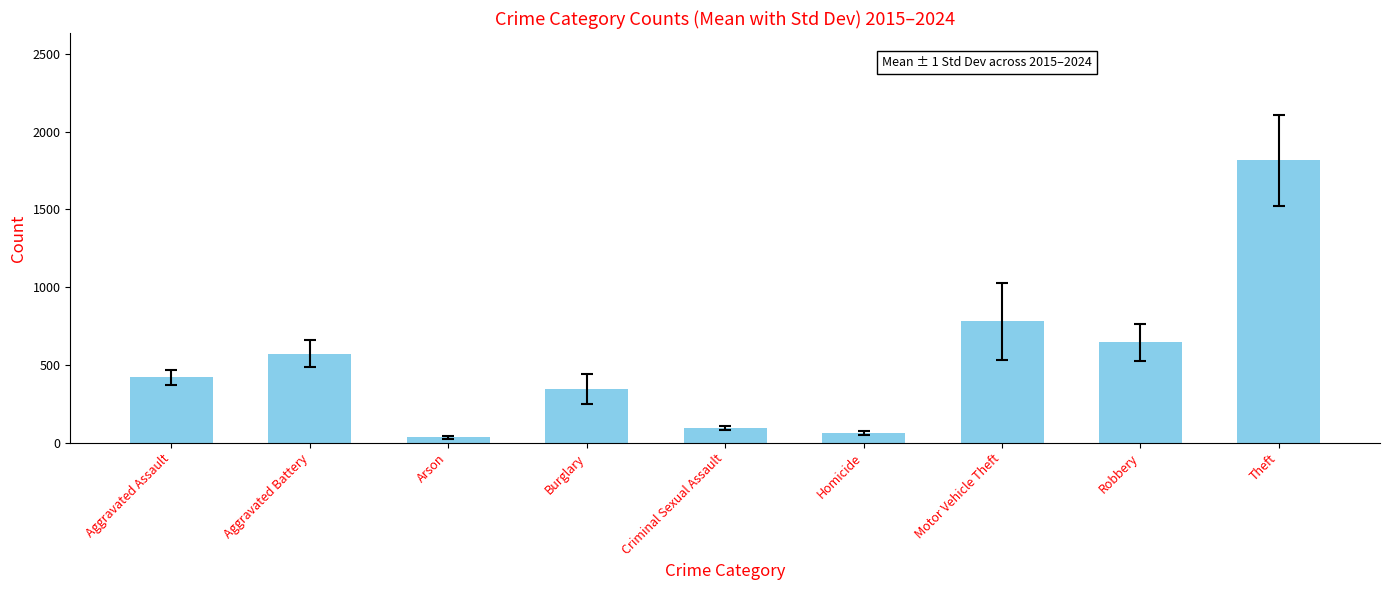

What is the change in value from Burglary to Robbery?

+300.2